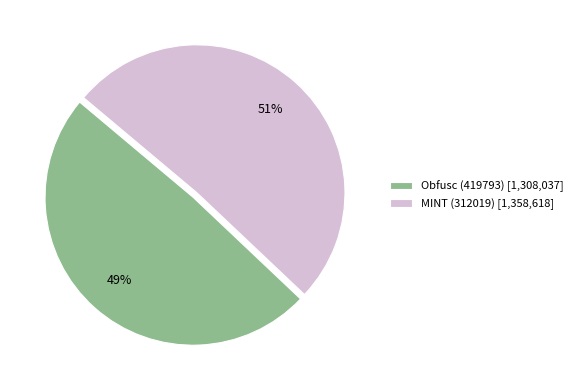

Combined, do Obfusc (419793) [1,308,037] and MINT (312019) [1,358,618] account for over 50%?

Yes